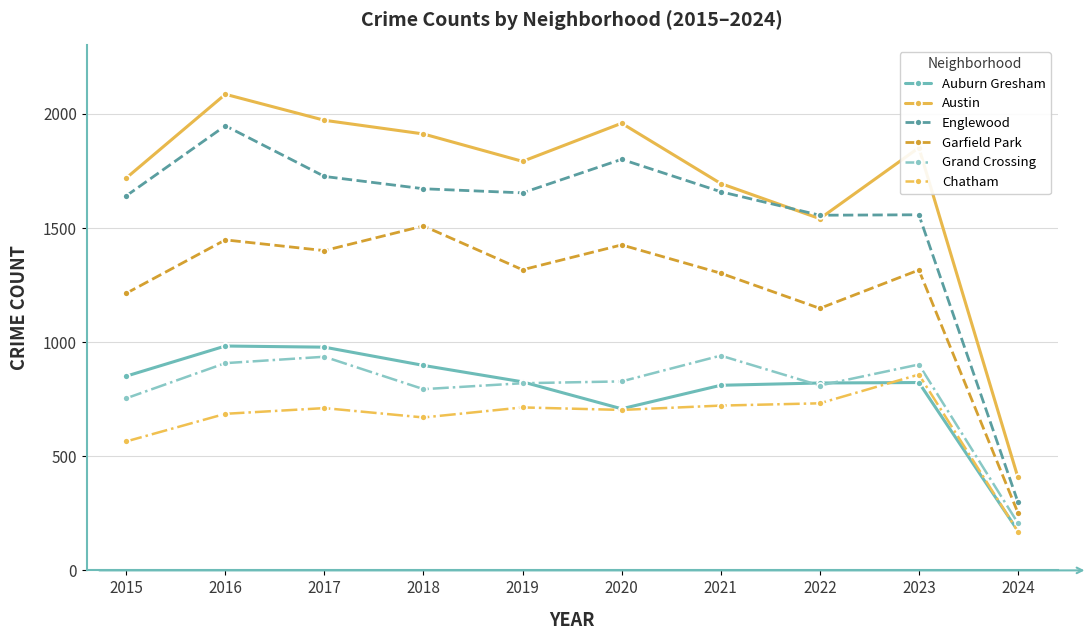

What value does the Garfield Park series have at 2017, to the nearest 10?

1400